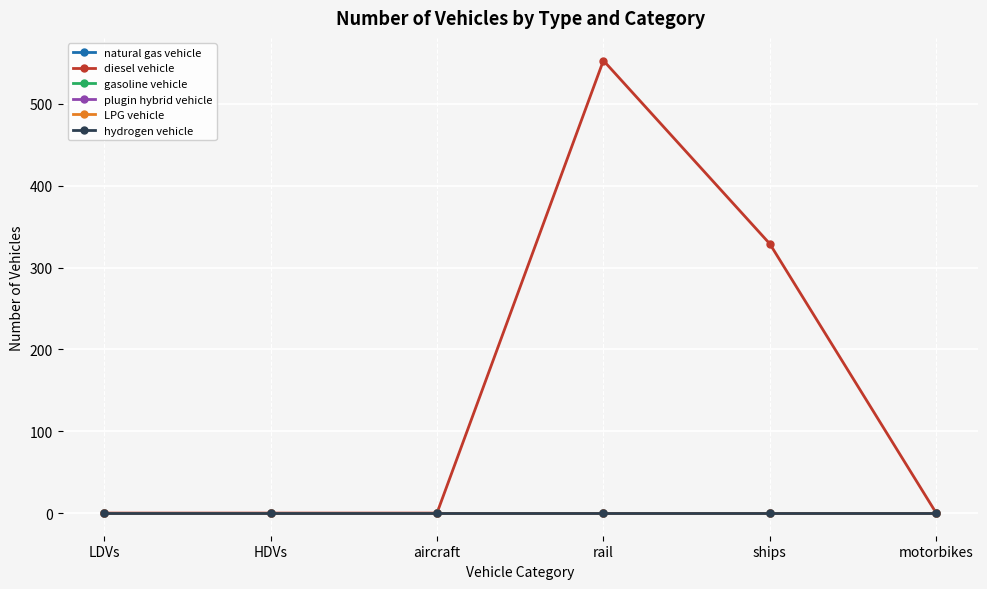

What is the greatest value displayed?

553